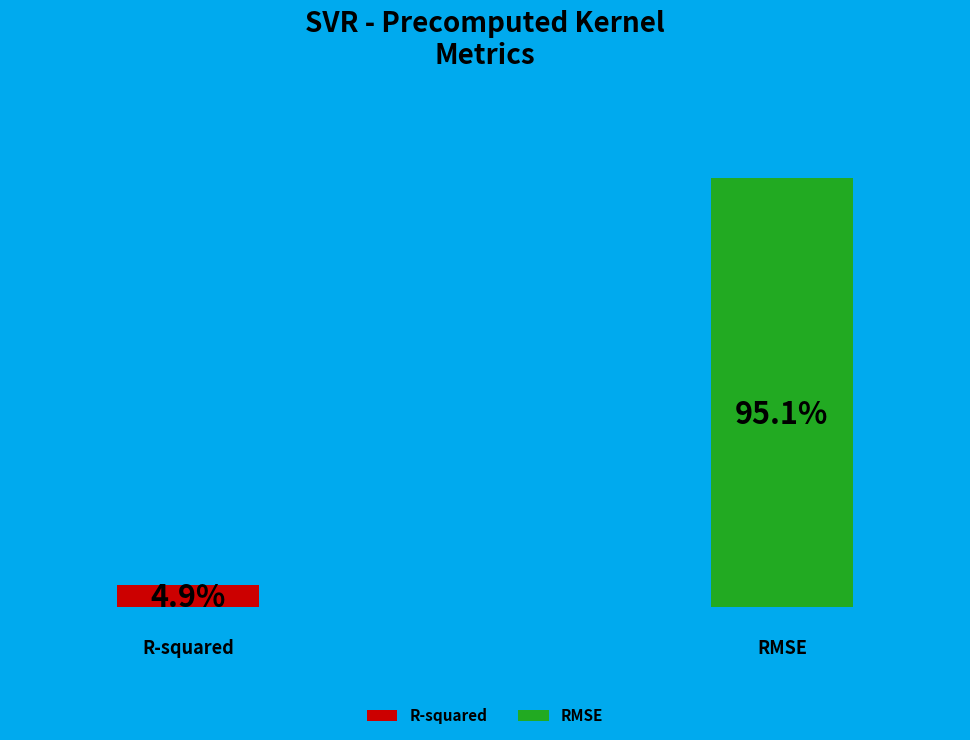

What percentage is the RMSE slice, to the nearest percent?

95%